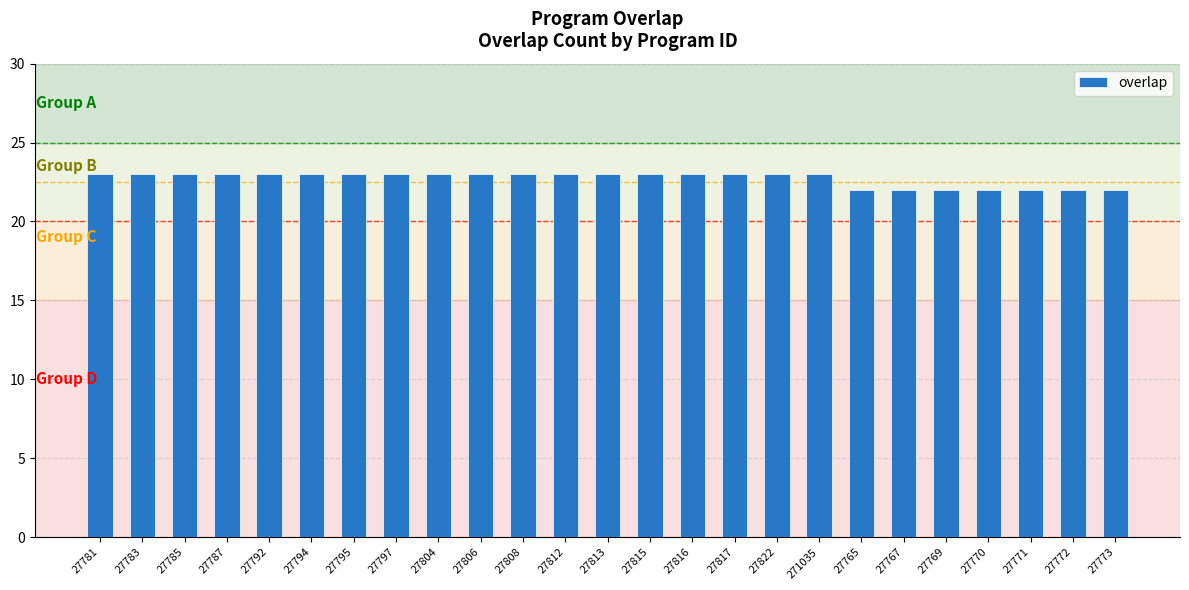

What is the approximate value at 27817?

23